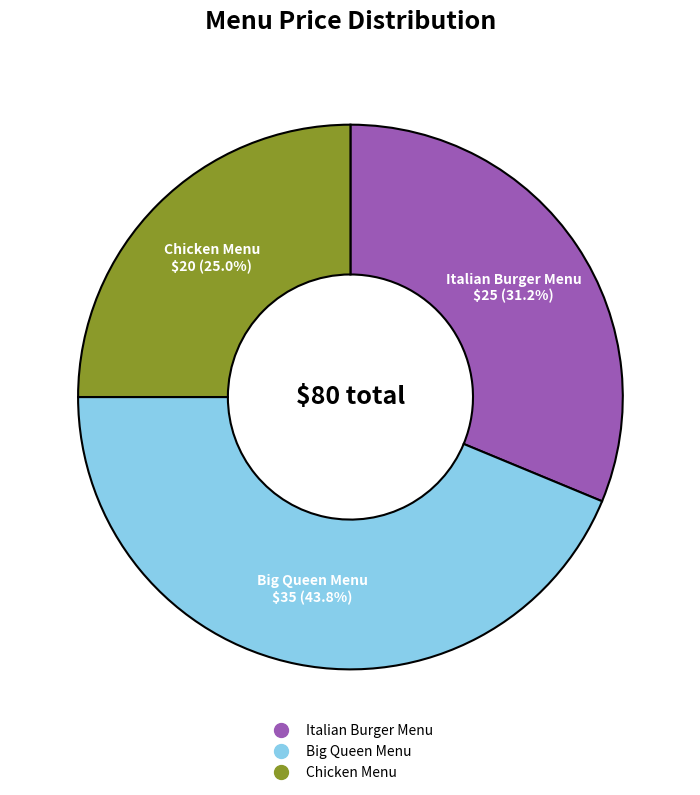

How much of the chart is everything except Chicken Menu?

75.0%